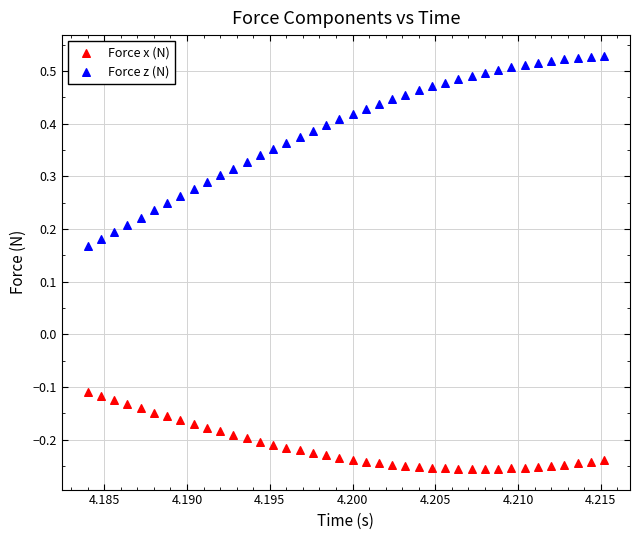

What are all the series names shown in the legend?

Force x (N), Force z (N)